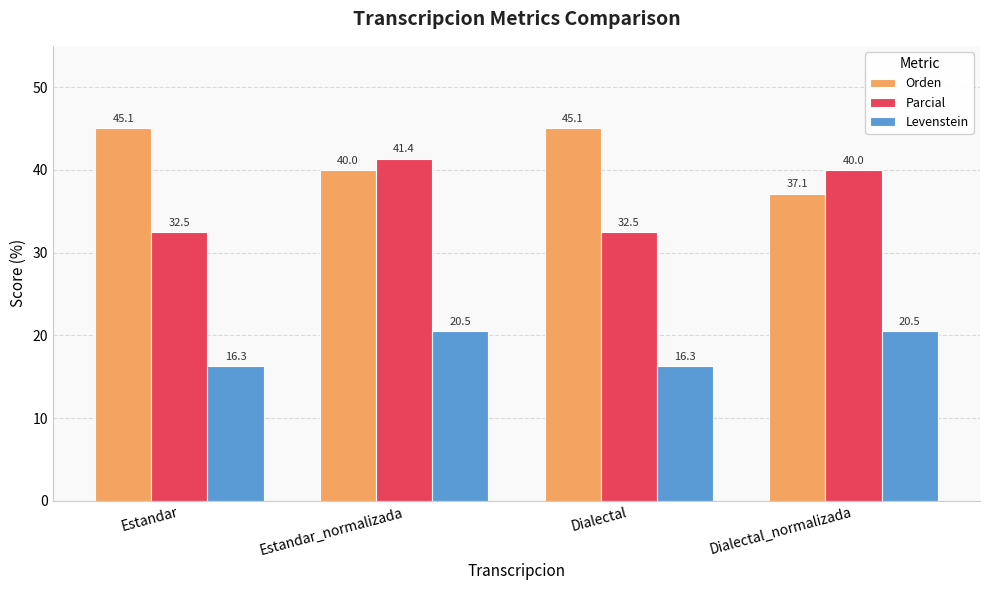

The value of Orden at Estandar_normalizada is 20.8. True or false?

False